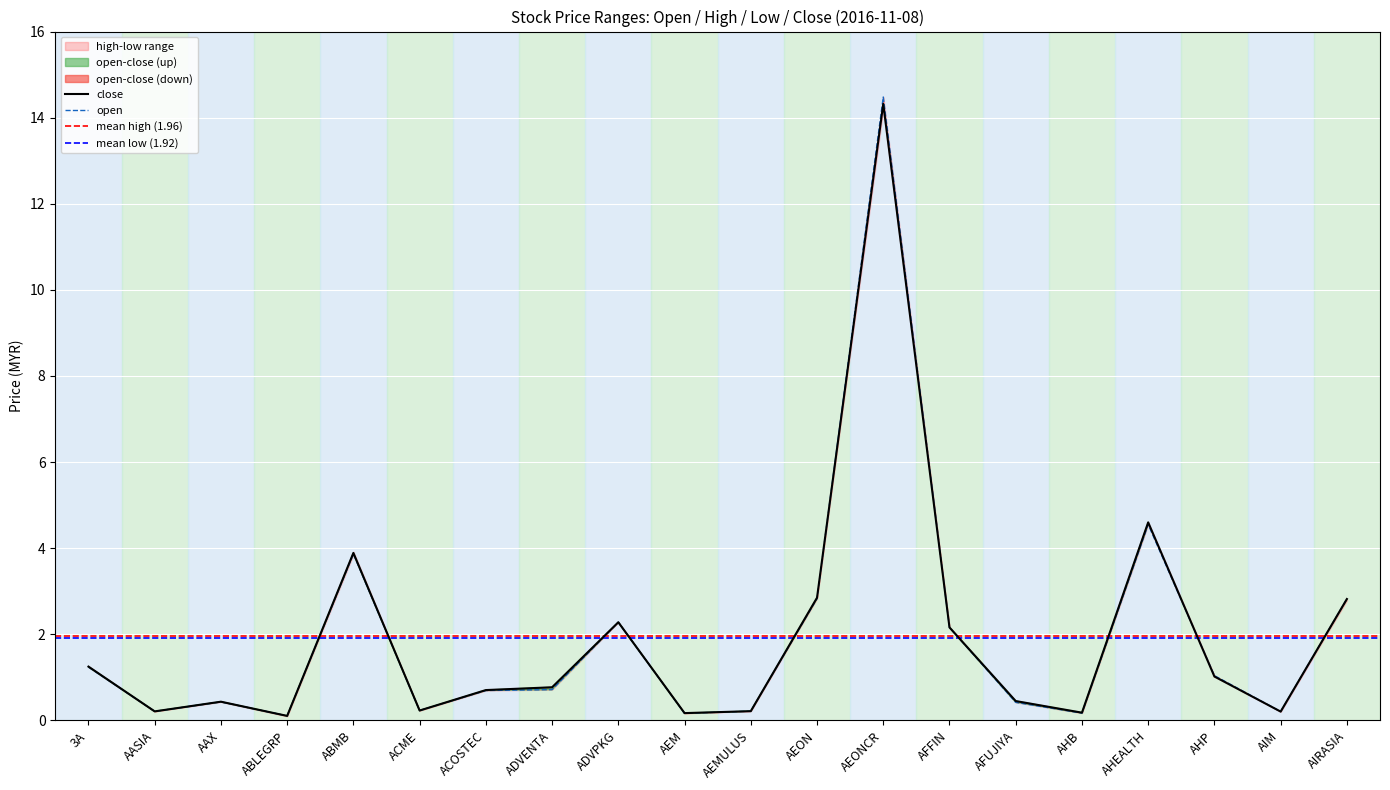

At which label is open closest to 7?

AHEALTH